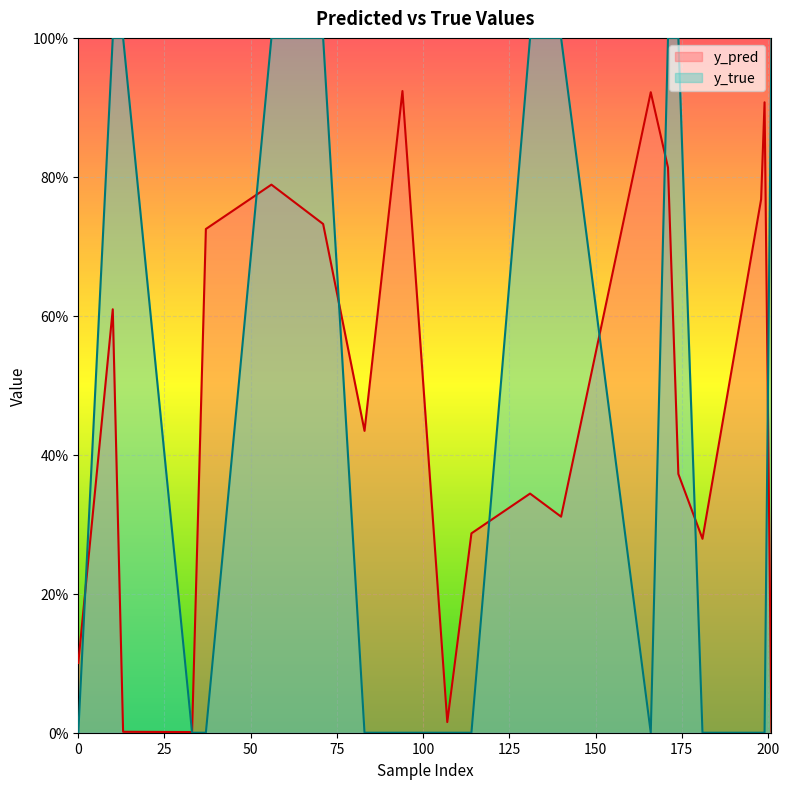

How many times do y_true and y_pred cross each other?

9